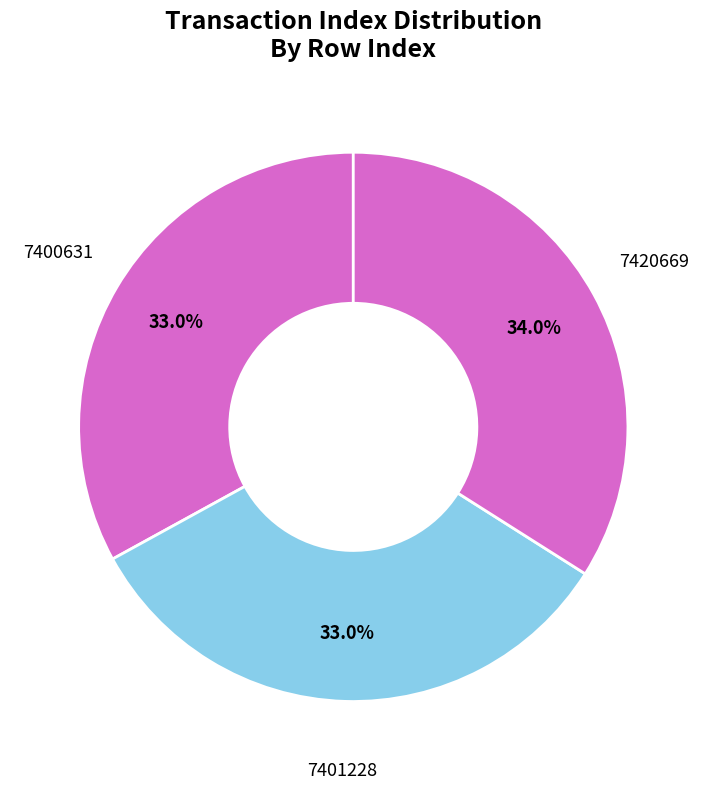

Which slice is the largest?

7420669